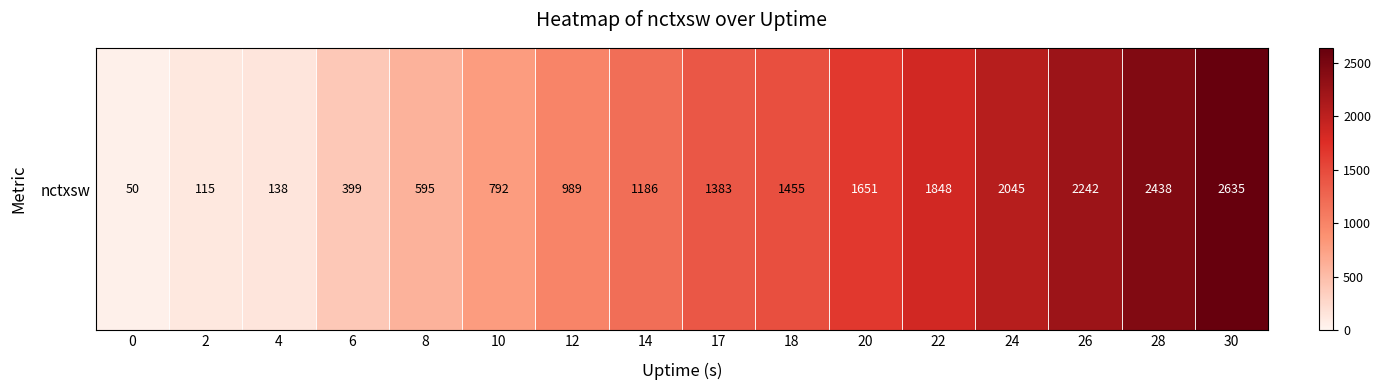

Count the number of categories in the chart.

16